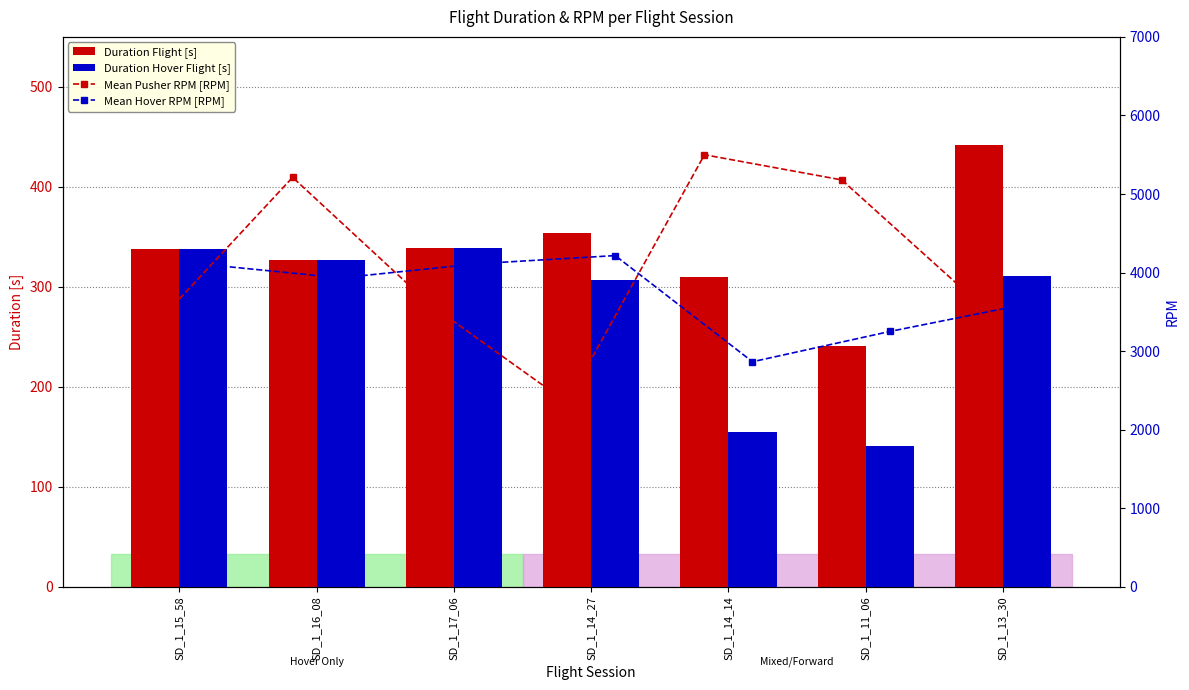

True or false: Mean Pusher RPM [RPM] has a value of 2153.5 at SD_1_16_08.

False